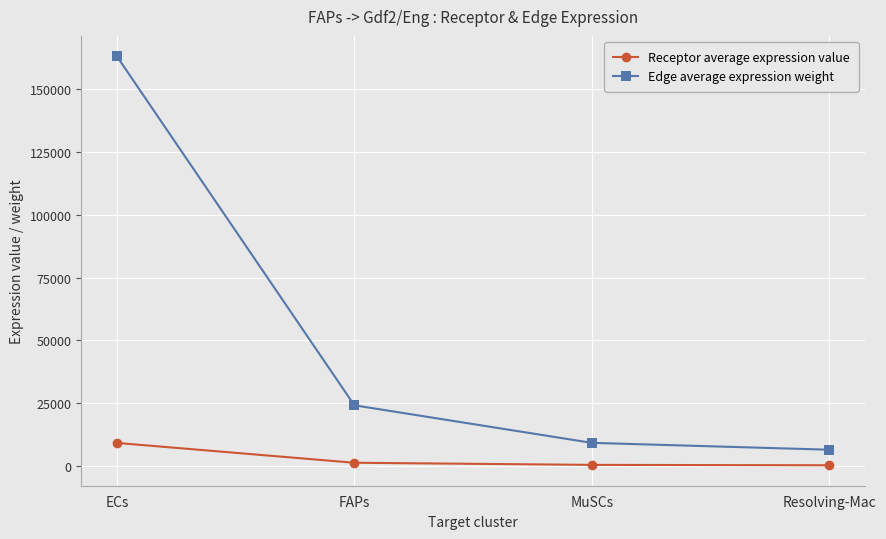

What is the difference between the Edge average expression weight values at MuSCs and Resolving-Mac?

2732.4